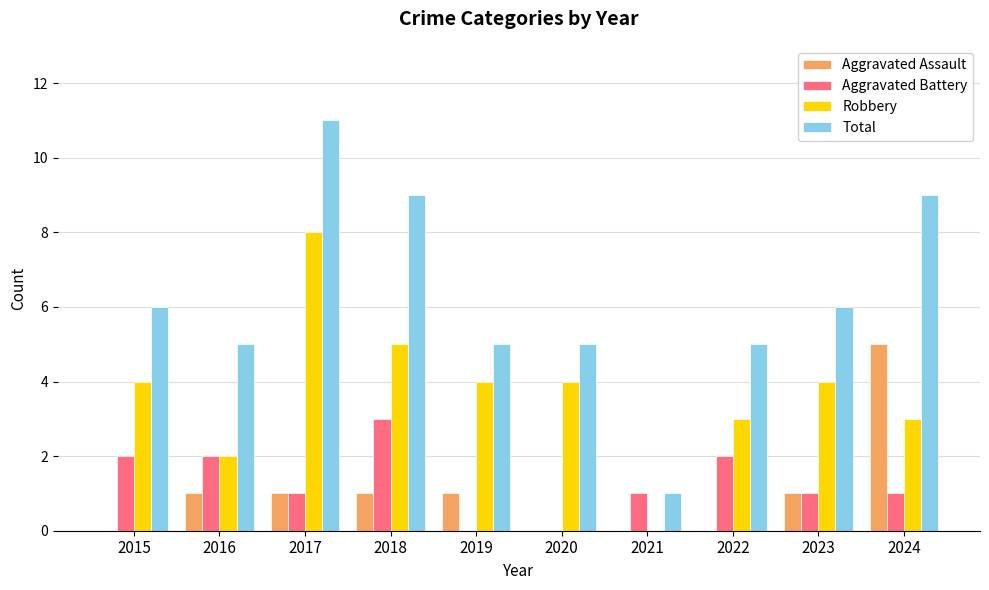

Reading left to right, list all the values displayed in this chart.

Aggravated Assault: 2015=0	2016=1	2017=1	2018=1	2019=1	2020=0	2021=0	2022=0	2023=1	2024=5
Aggravated Battery: 2015=2	2016=2	2017=1	2018=3	2019=0	2020=0	2021=1	2022=2	2023=1	2024=1
Robbery: 2015=4	2016=2	2017=8	2018=5	2019=4	2020=4	2021=0	2022=3	2023=4	2024=3
Total: 2015=6	2016=5	2017=11	2018=9	2019=5	2020=5	2021=1	2022=5	2023=6	2024=9